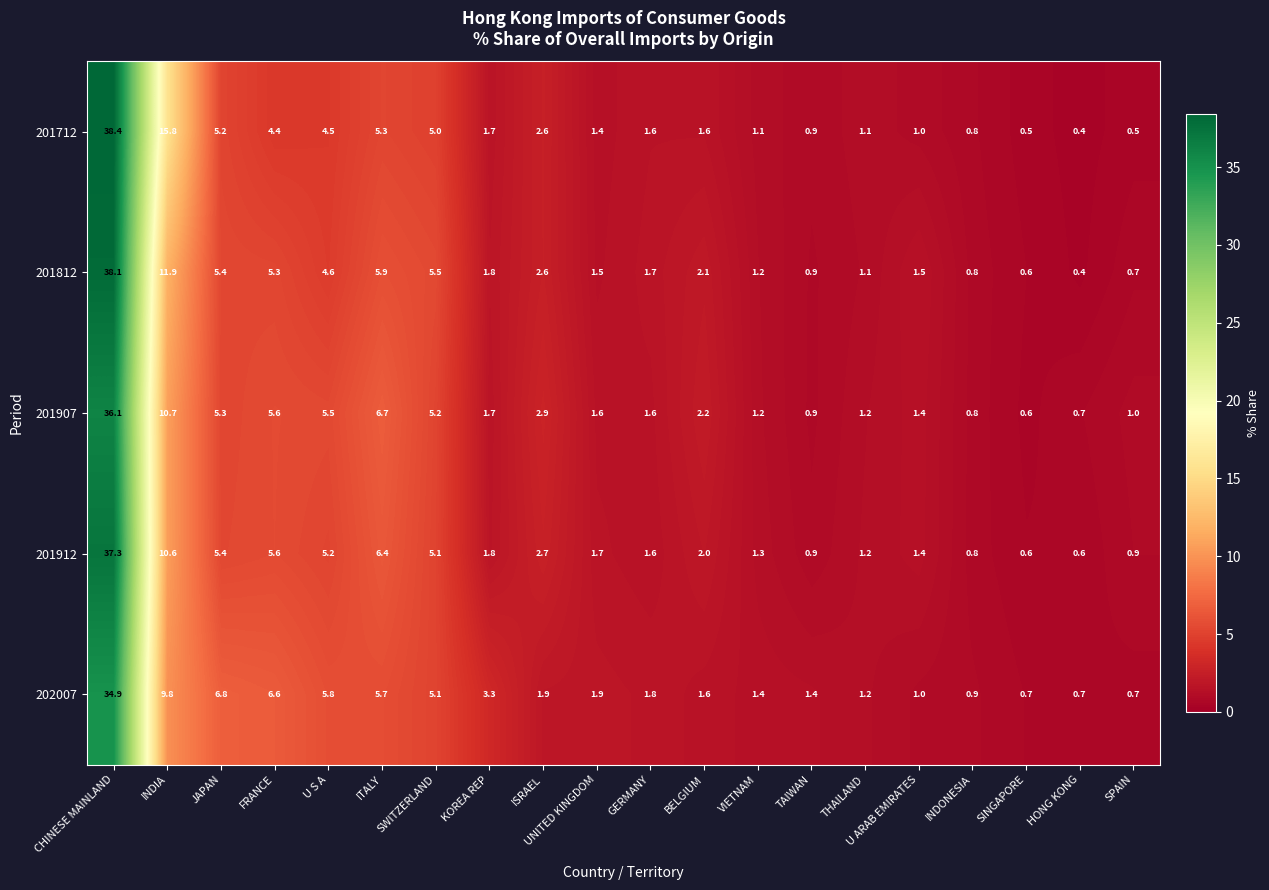

What is the total value across all series at ISRAEL?

12.7